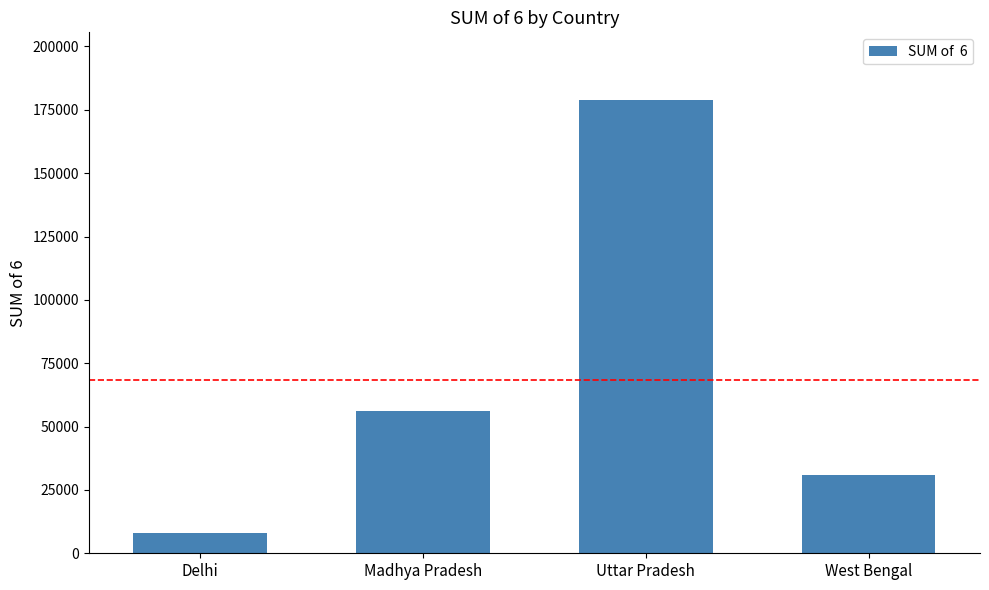

The chart shows a value of 312154 at Uttar Pradesh. True or false?

False